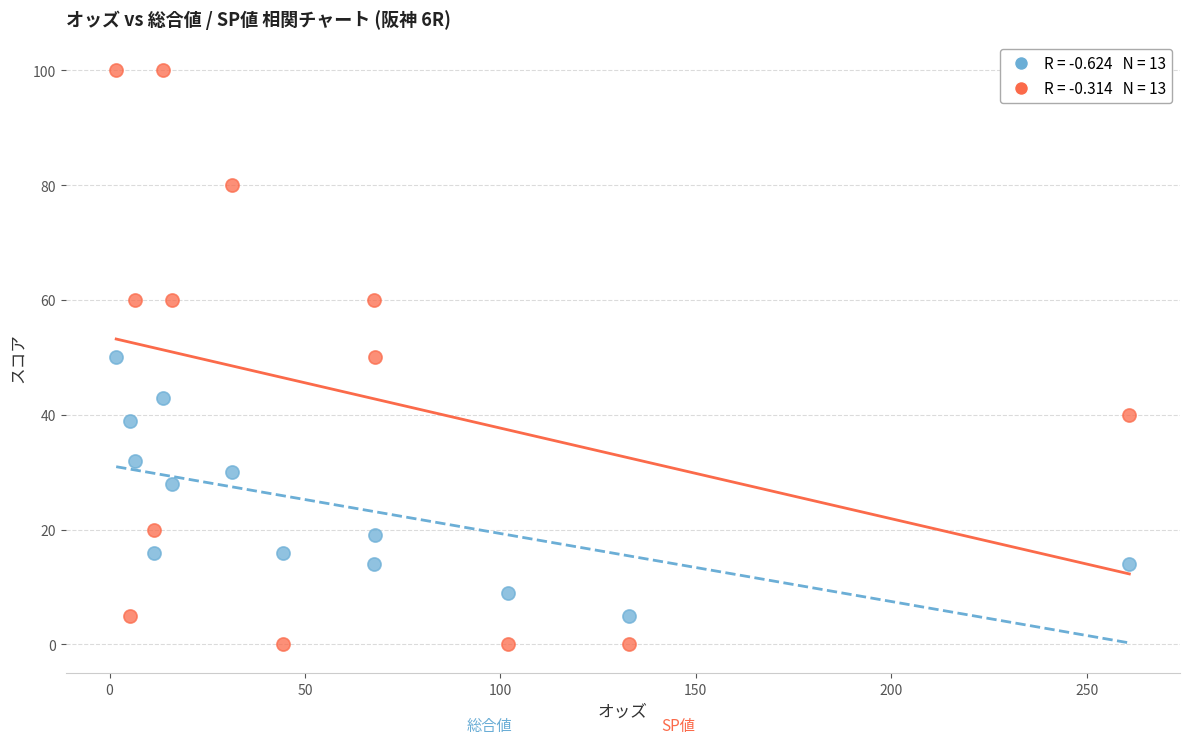

Across all data points, what is the range of Y values (max minus min)?

100